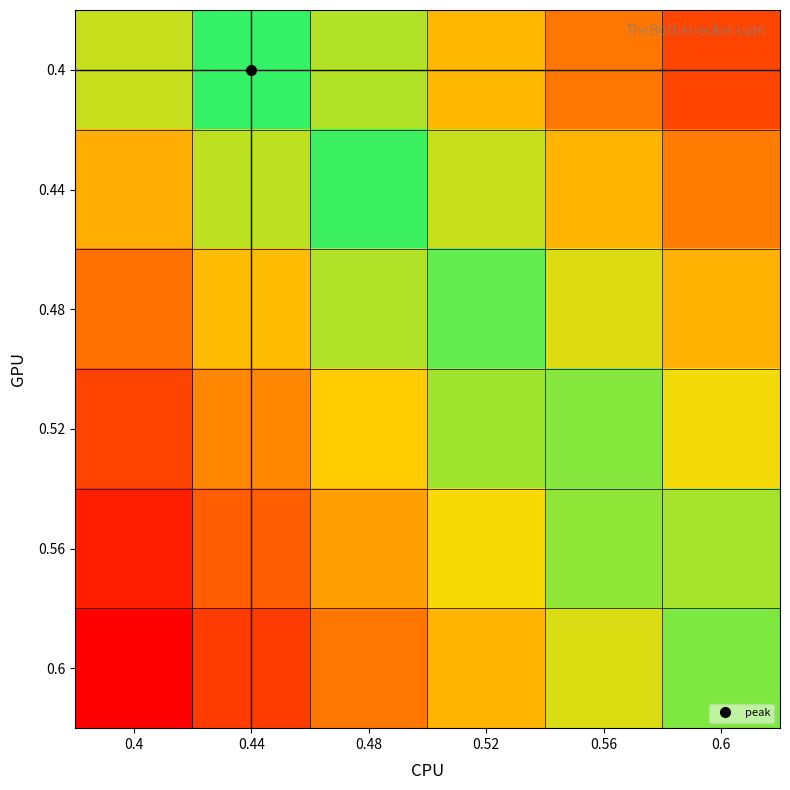

At how many categories does at least one series exceed 1?

6